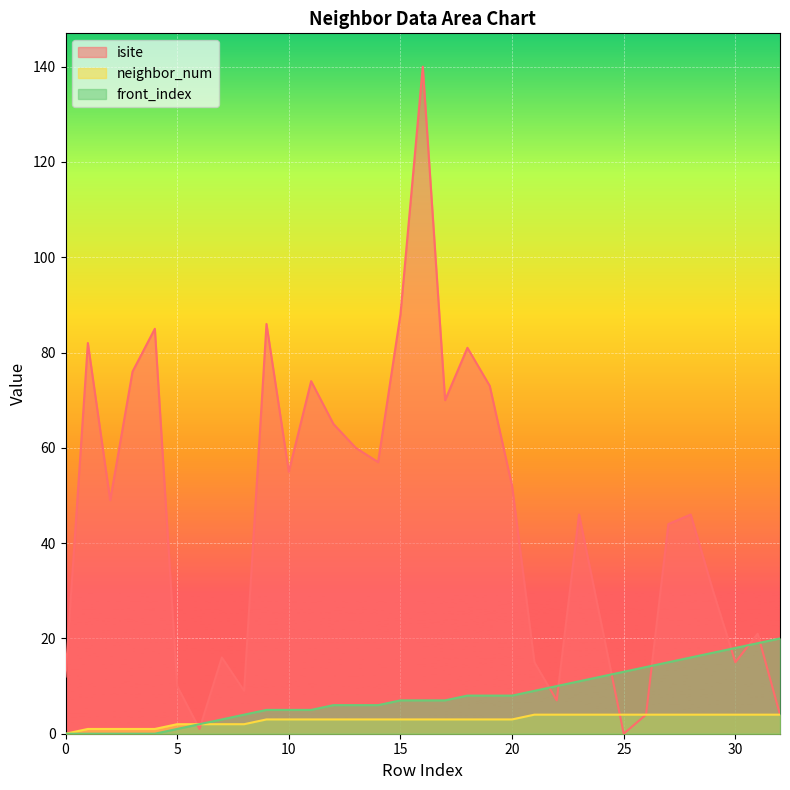

True or false: neighbor_num and isite cross at least once.

True